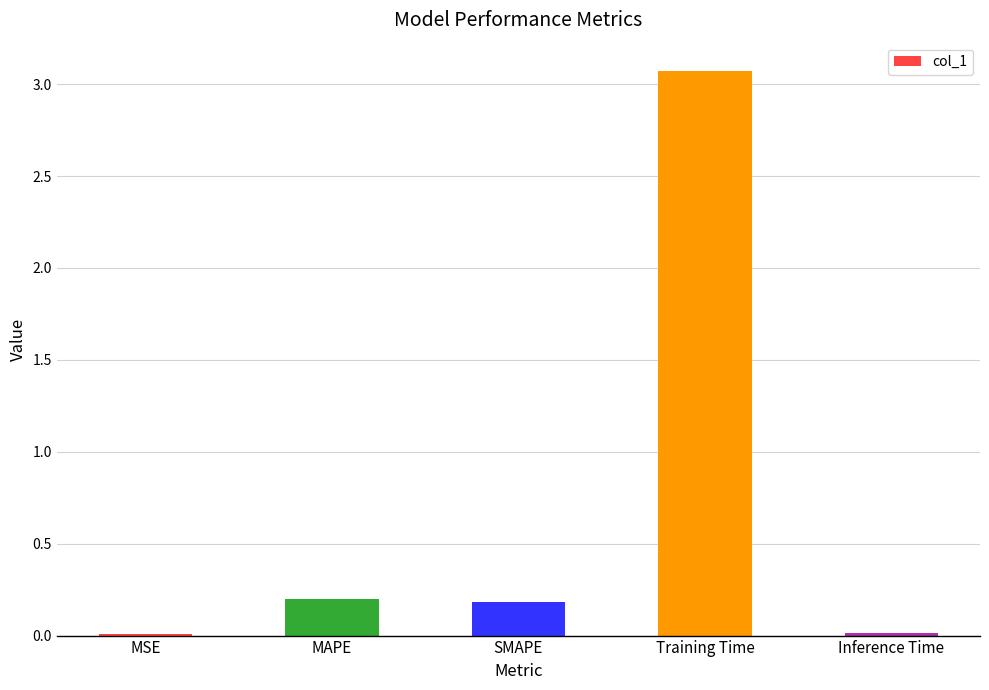

What is the greatest value displayed?

3.1